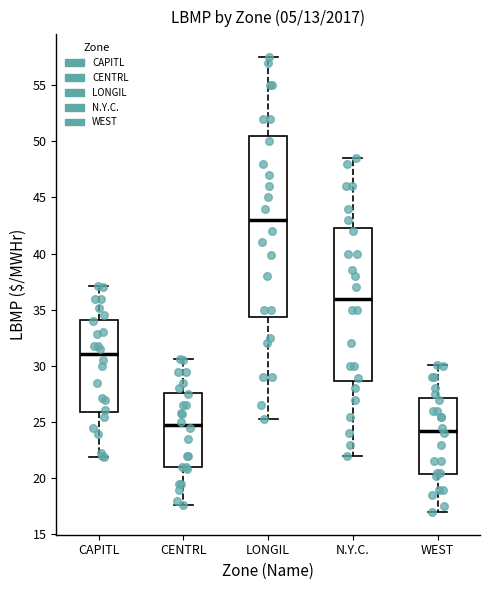

Which box is the tallest, from its lower edge to its upper edge?

LONGIL